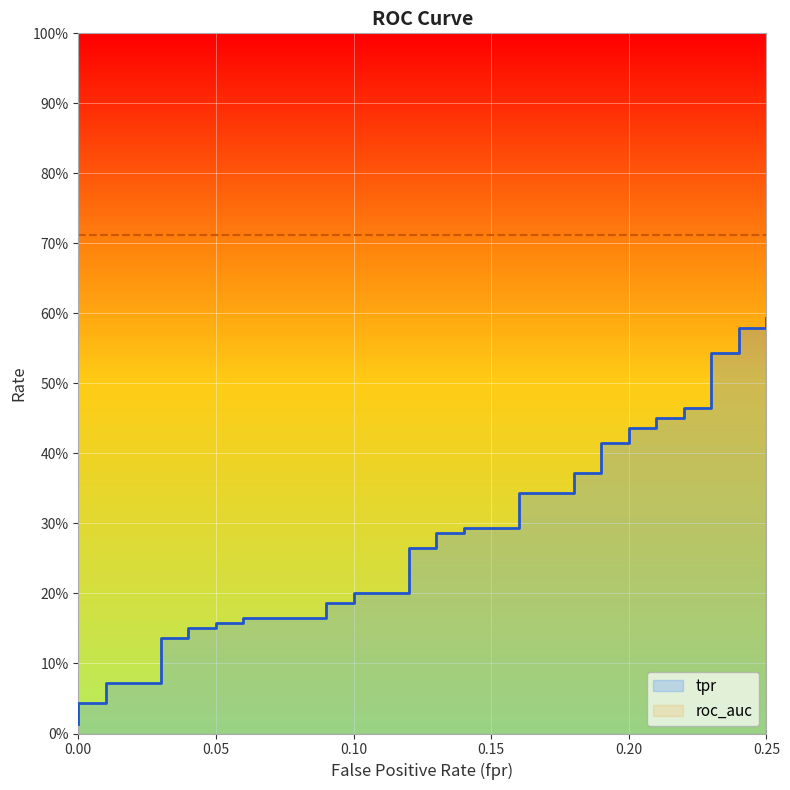

True or false: the data has more than 1 interior local peaks.

False